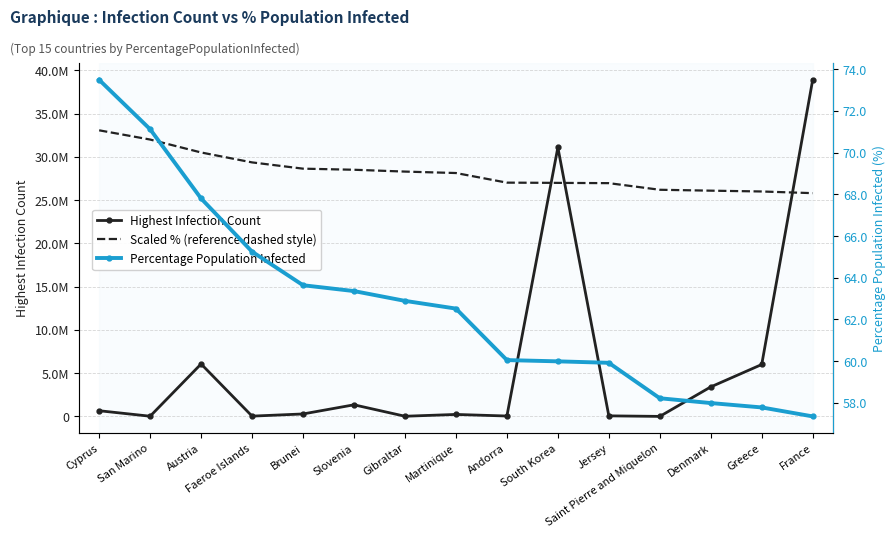

Which series has the widest spread of values?

Highest Infection Count